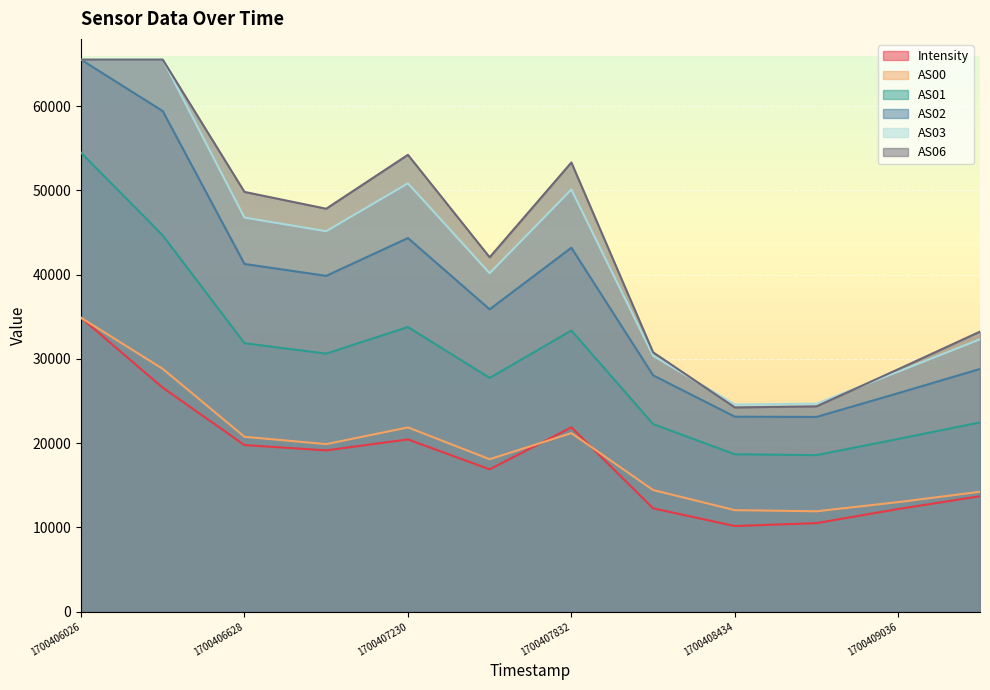

The value of AS02 at 1700406628 is 41277.0. True or false?

True